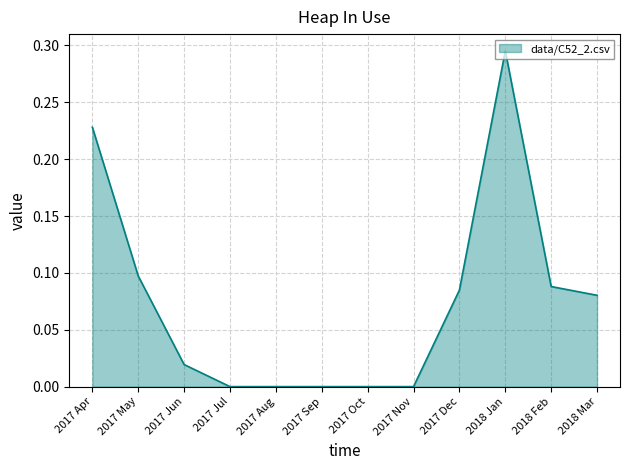

The chart shows a value of 0.0 at 2017 Nov. True or false?

True